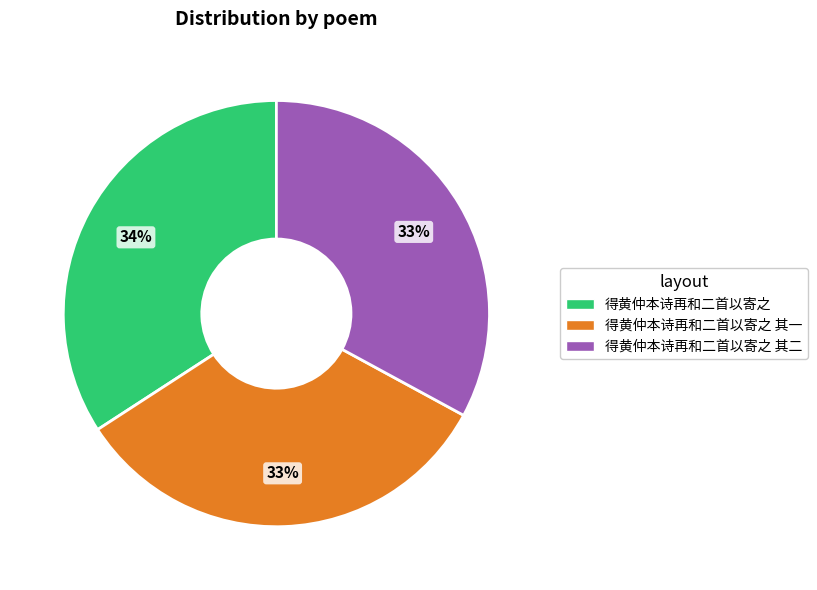

To the nearest percent, what is the difference between the largest and smallest slice percentages?

1%